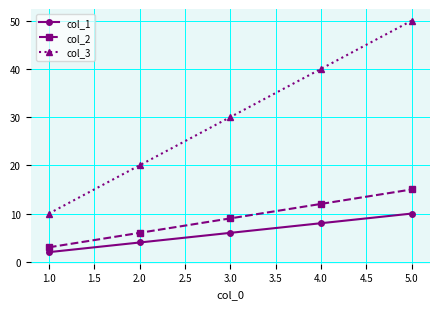

How many distinct data groups are displayed?

3